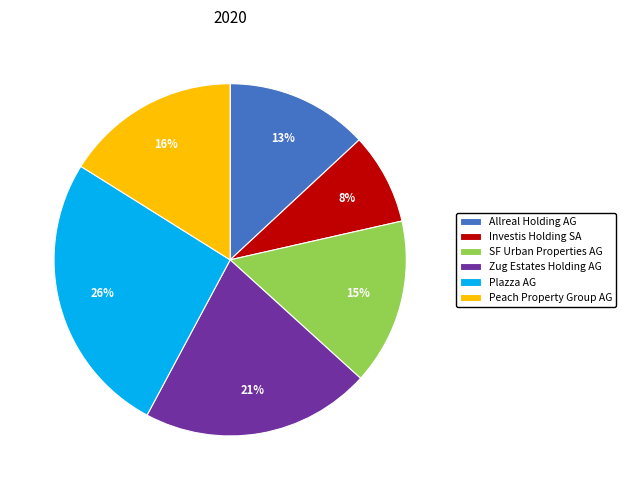

What percentage is the Investis Holding SA slice, to the nearest percent?

8%